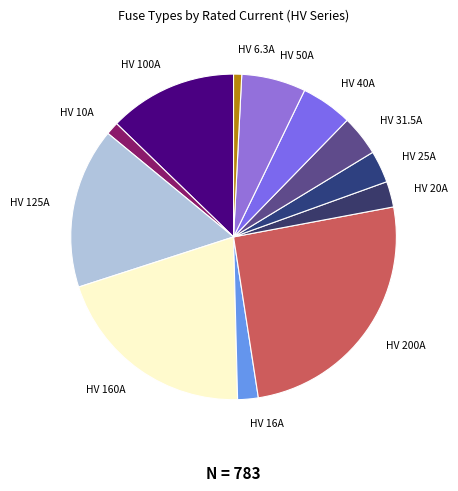

What is the ratio of the value at HV 20A to the value at HV 31.5A?

0.6